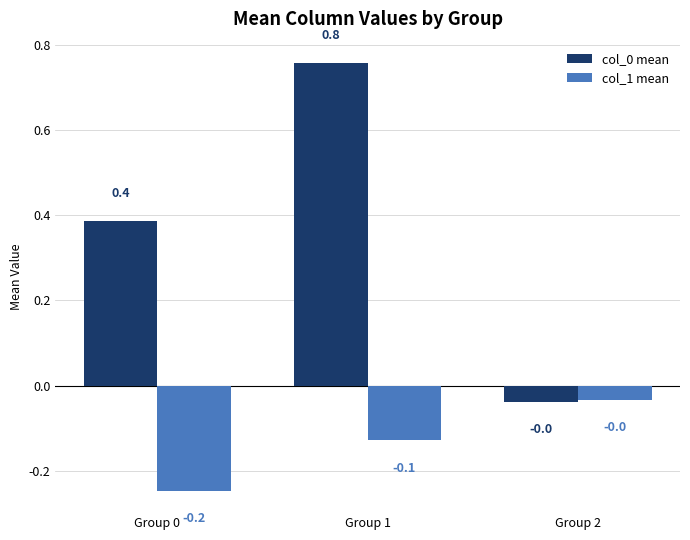

Where is col_0 mean nearest to the value 0?

Group 2